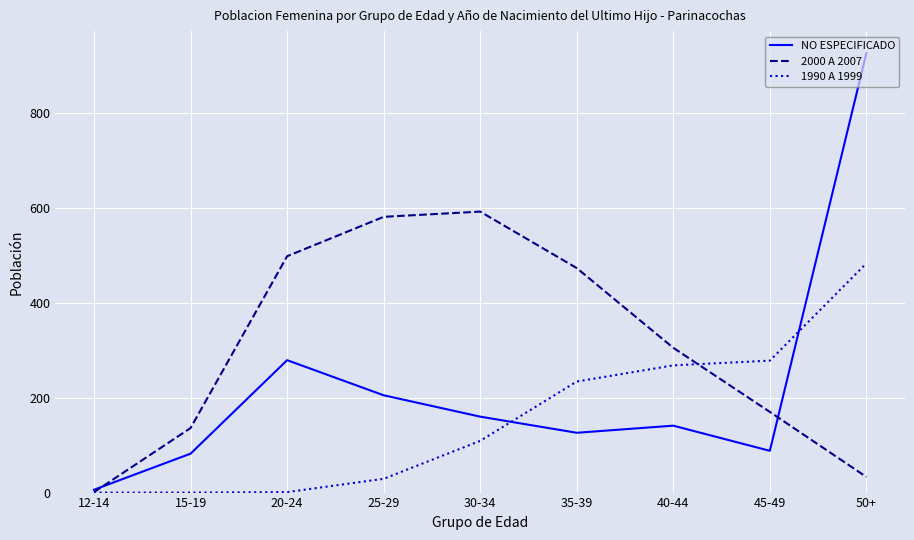

Rank the series at 45-49 from lowest to highest value.

NO ESPECIFICADO, 2000 A 2007, 1990 A 1999